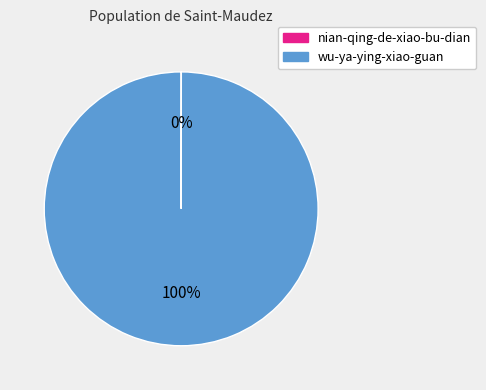

Which category accounts for the majority?

wu-ya-ying-xiao-guan